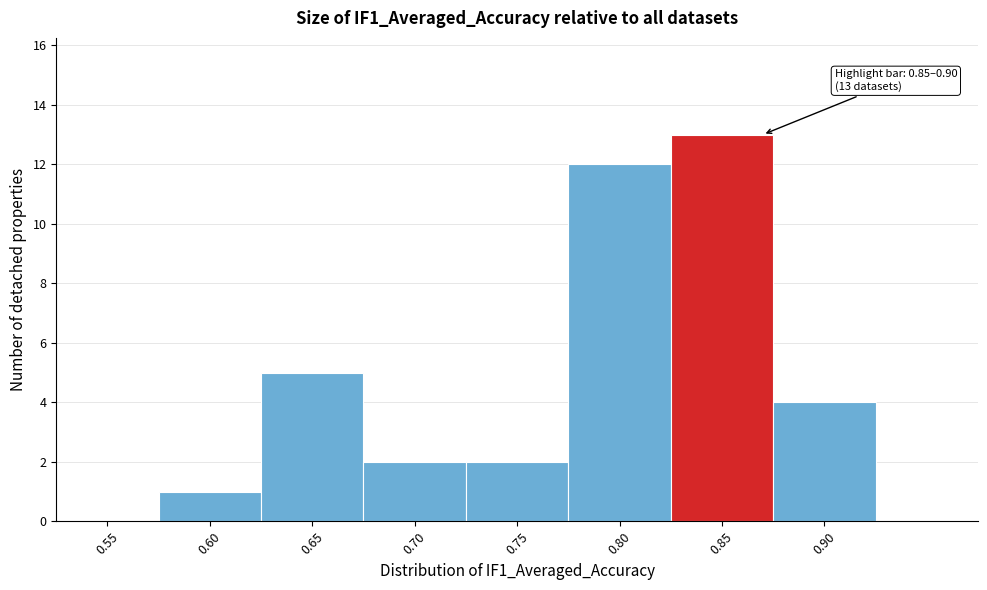

Reading left to right, extract all data points from this chart.

0.55=0	0.60=1	0.65=5	0.70=2	0.75=2	0.80=12	0.85=13	0.90=4